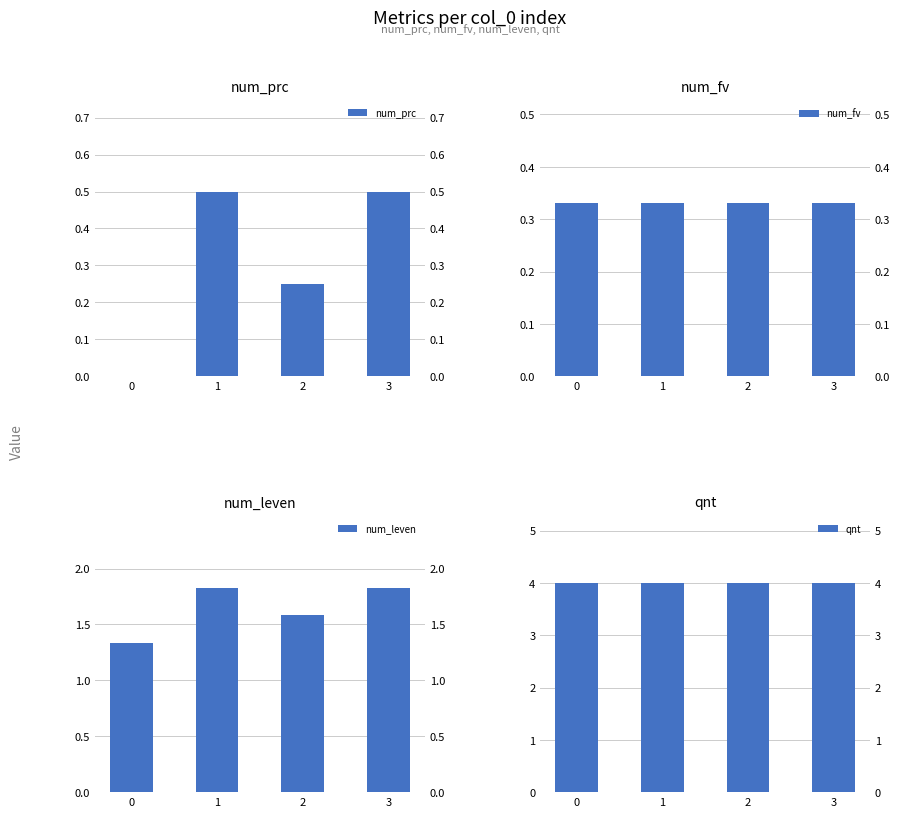

Is the value of qnt at 3 greater than the value of num_leven at 0?

Yes